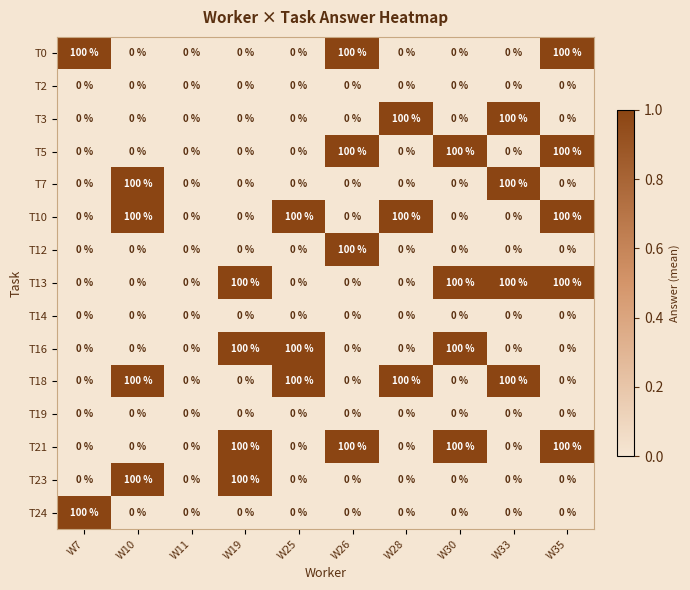

What is the maximum value shown in the chart?

100